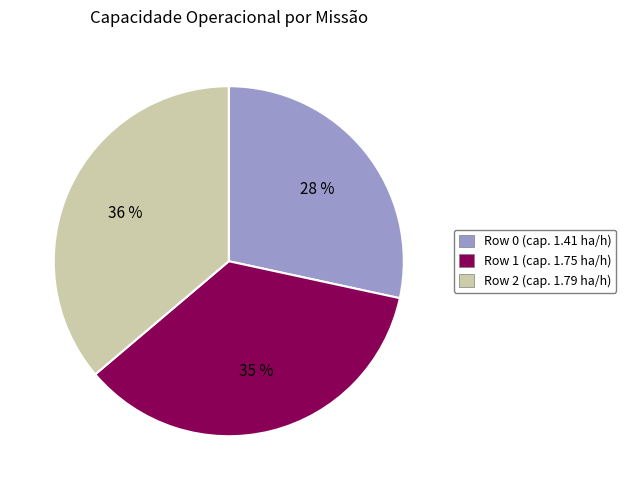

What percentage is the Row 0 slice, to the nearest percent?

28%